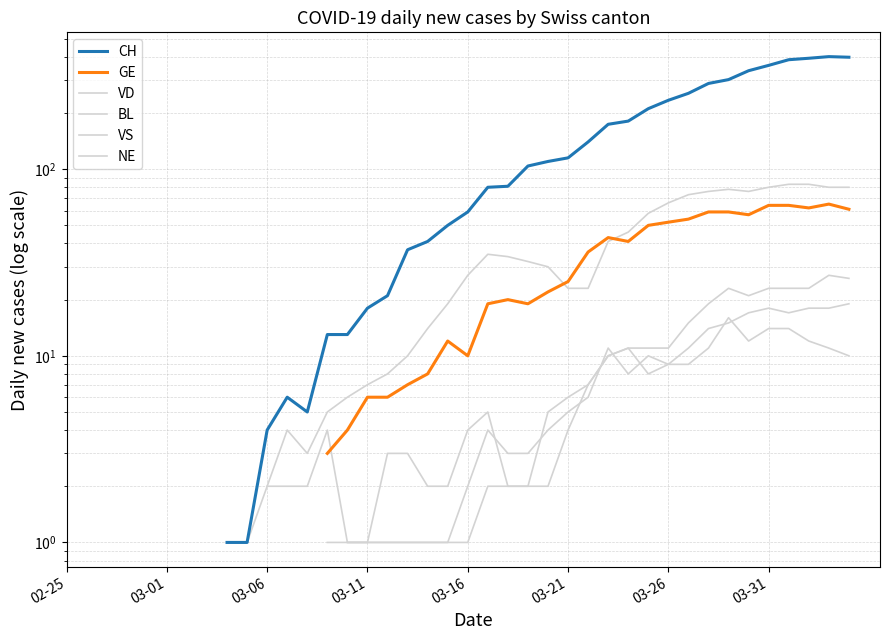

How many data points does each series have?

40